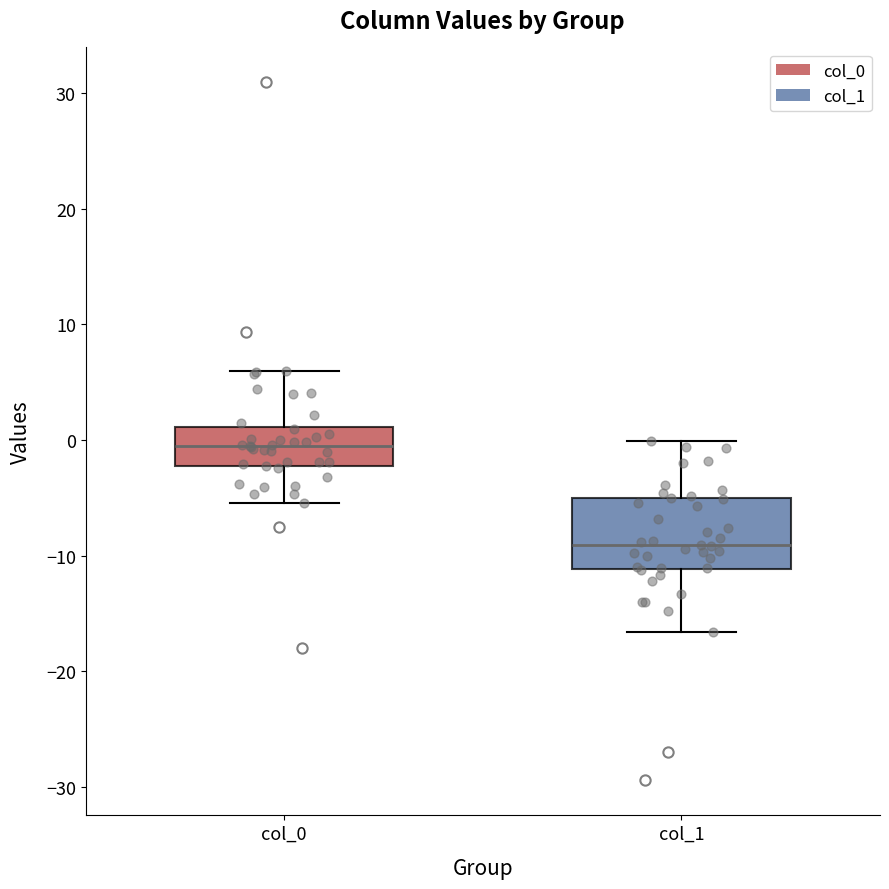

Reading left to right, transcribe this box plot: for each box, give where its median line is, the range the box spans, and where its two whiskers end, as read against the y-axis. The values are not printed on the chart, so give them approximately, as read against the axis.

col_0: median -1, box -2 to 1, whiskers -5 to 6
col_1: median -9, box -11 to -5, whiskers -17 to 0